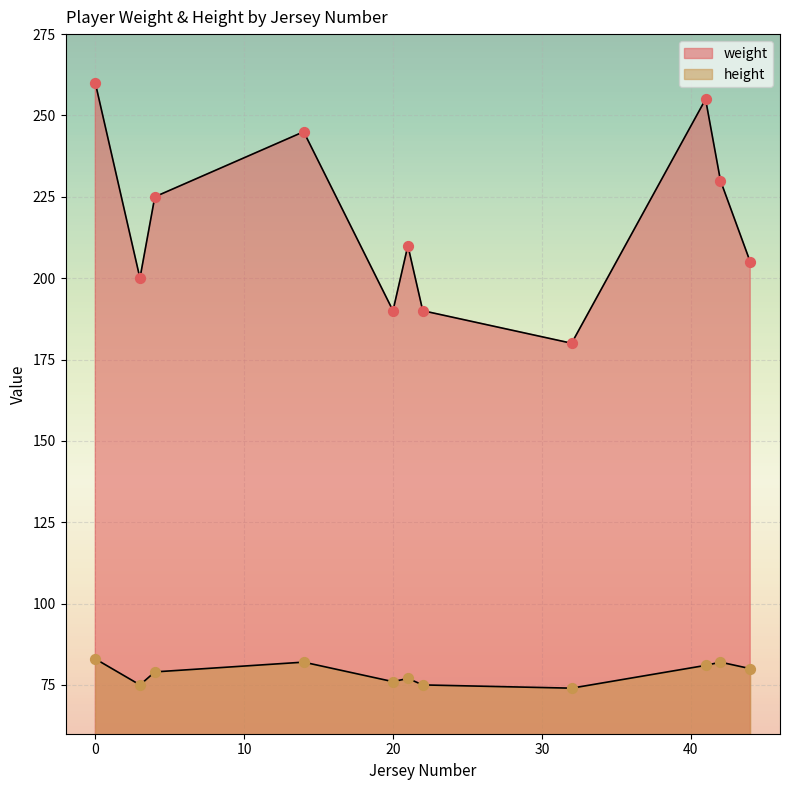

What is the total value across all series at 42?

312